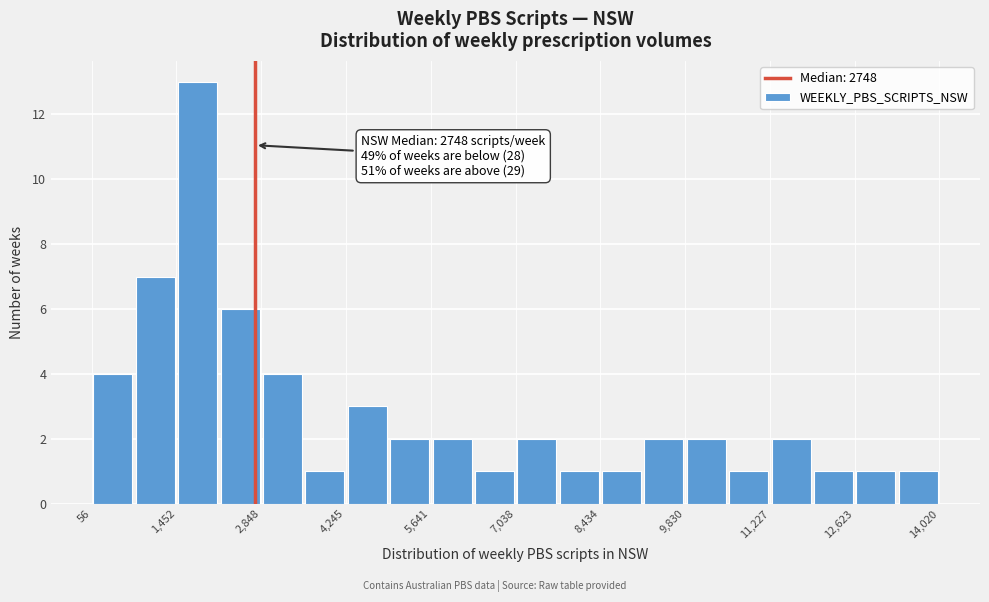

Read against the x-axis, roughly where is the centre of the tallest bar?

1800